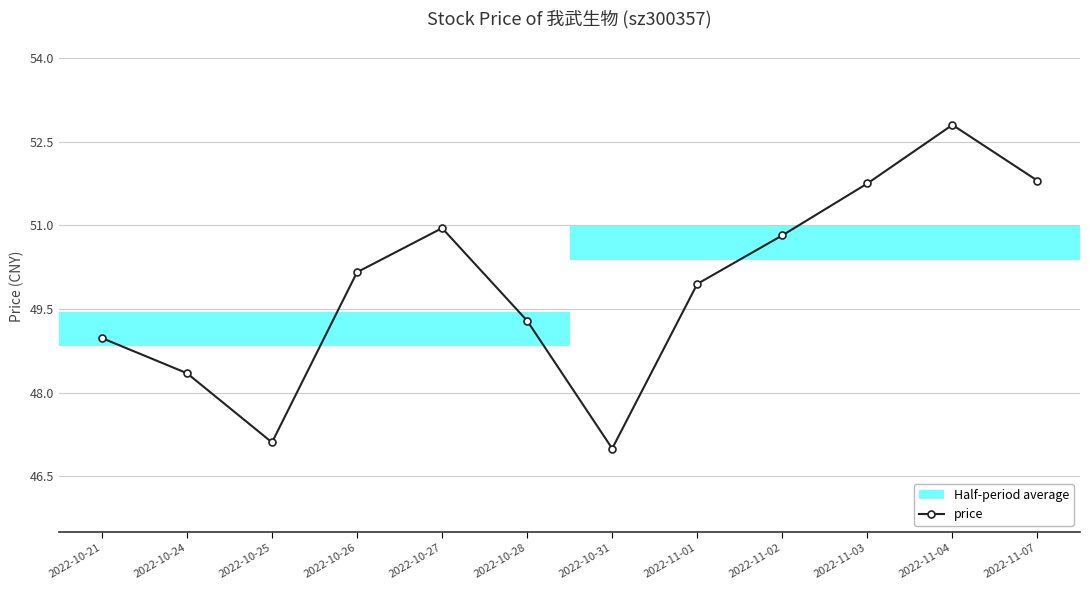

Which label corresponds to the largest value in the chart?

2022-11-04